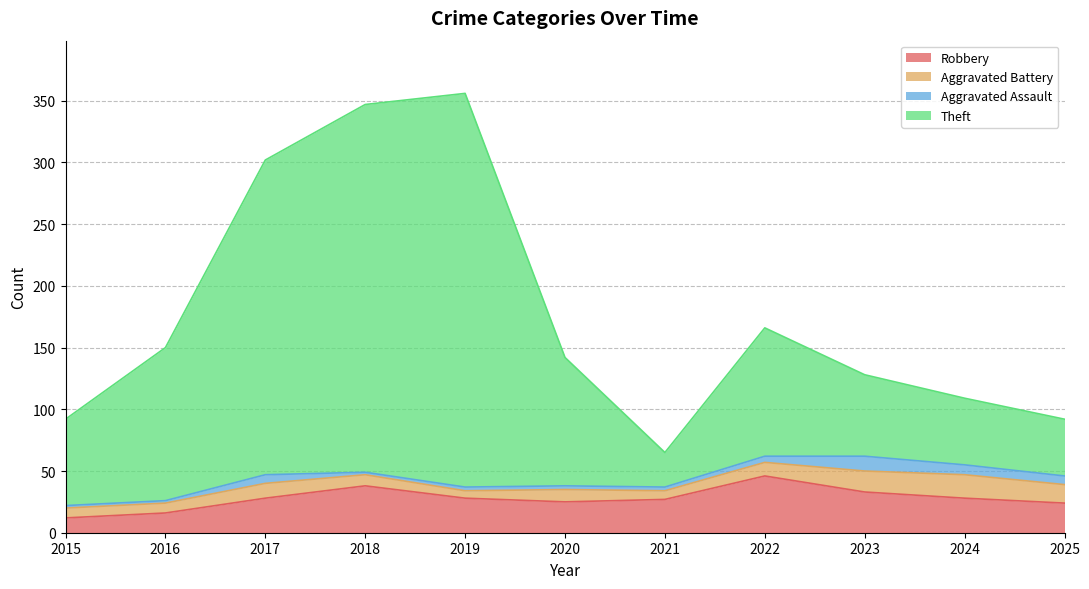

Is it true that Robbery equals 68 at 2018?

False